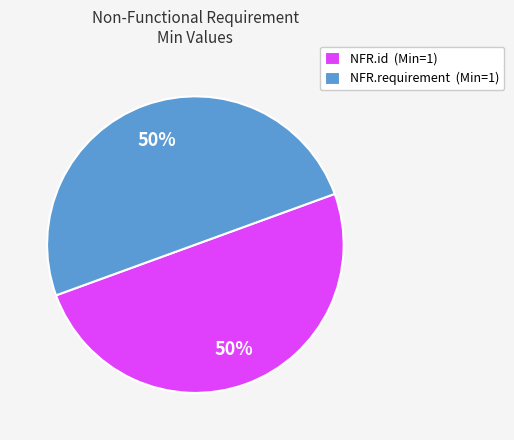

What percentage is the NFR.requirement (Min=1) slice, to the nearest percent?

50%